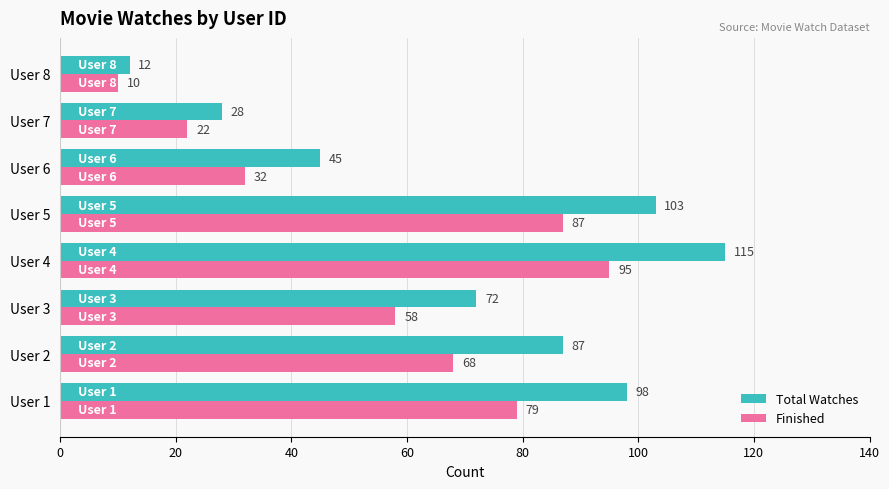

What is the difference between the maximum and minimum values in the Finished series?

85